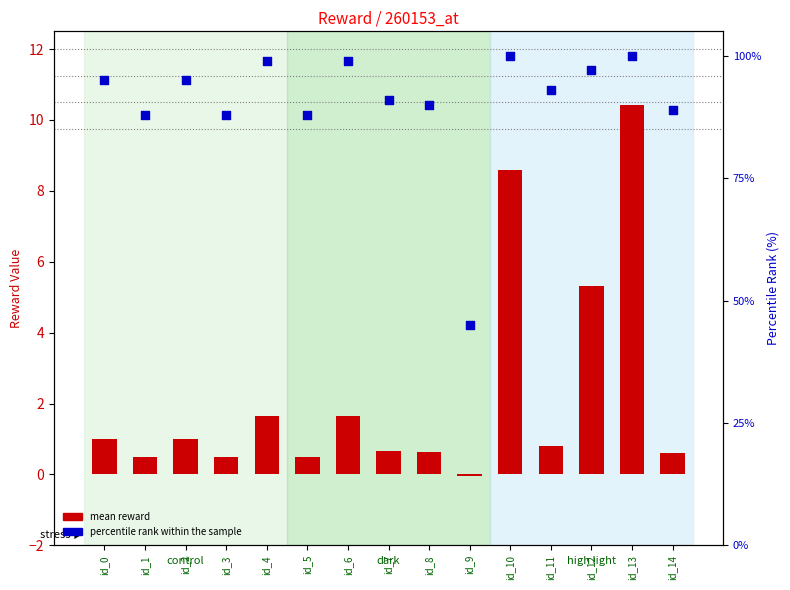

At which category is the sum across all series the highest?

id_13